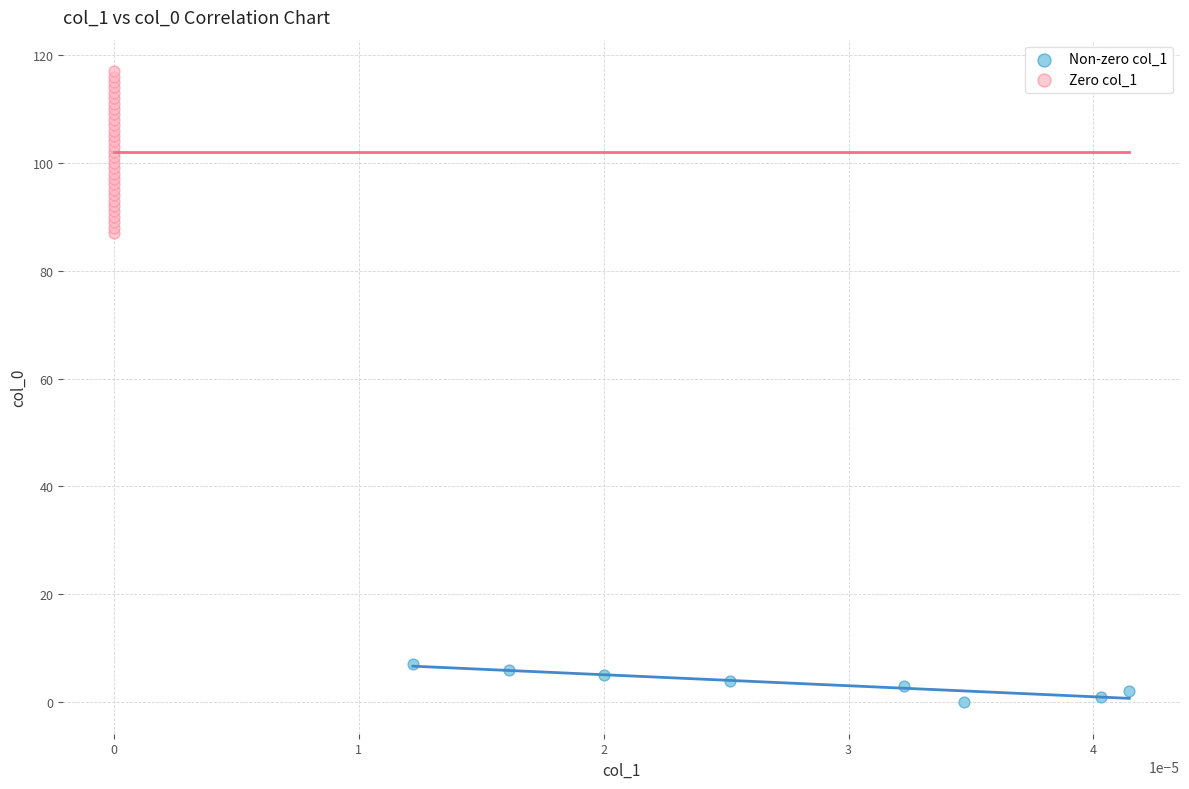

Which series contains the highest Y value?

Zero col_1